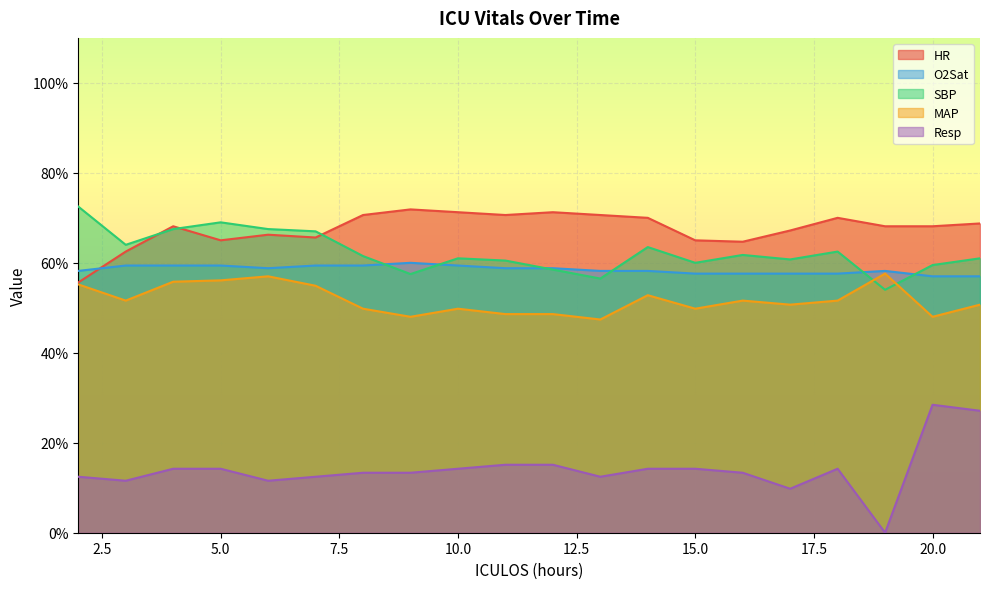

What is the average value of the HR series?

67.6